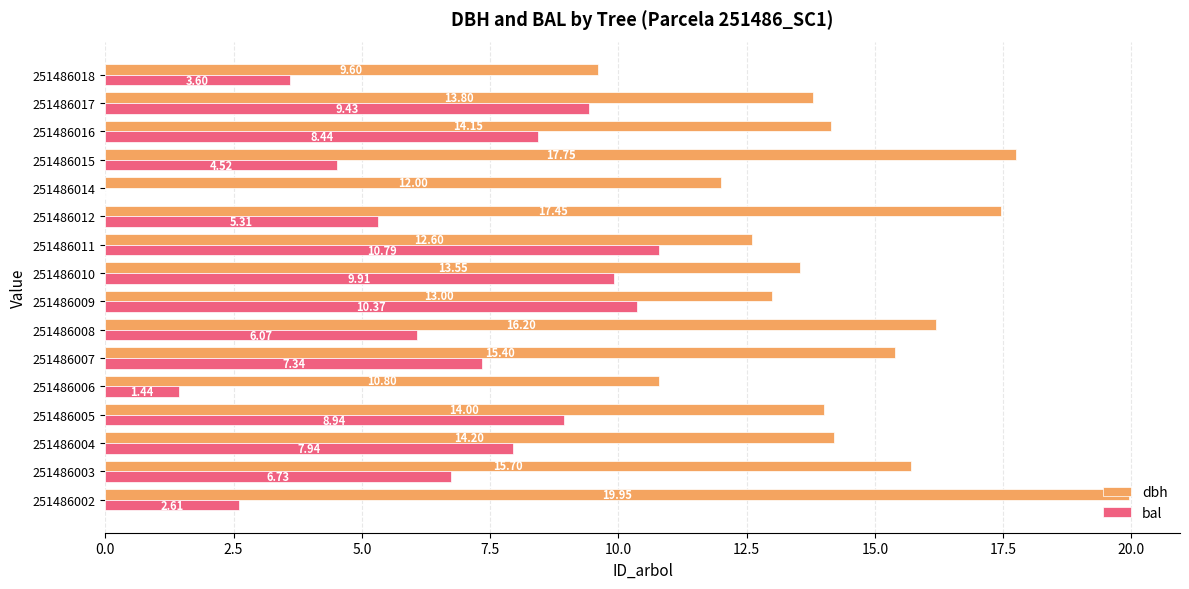

Which series has the largest total across all categories?

dbh